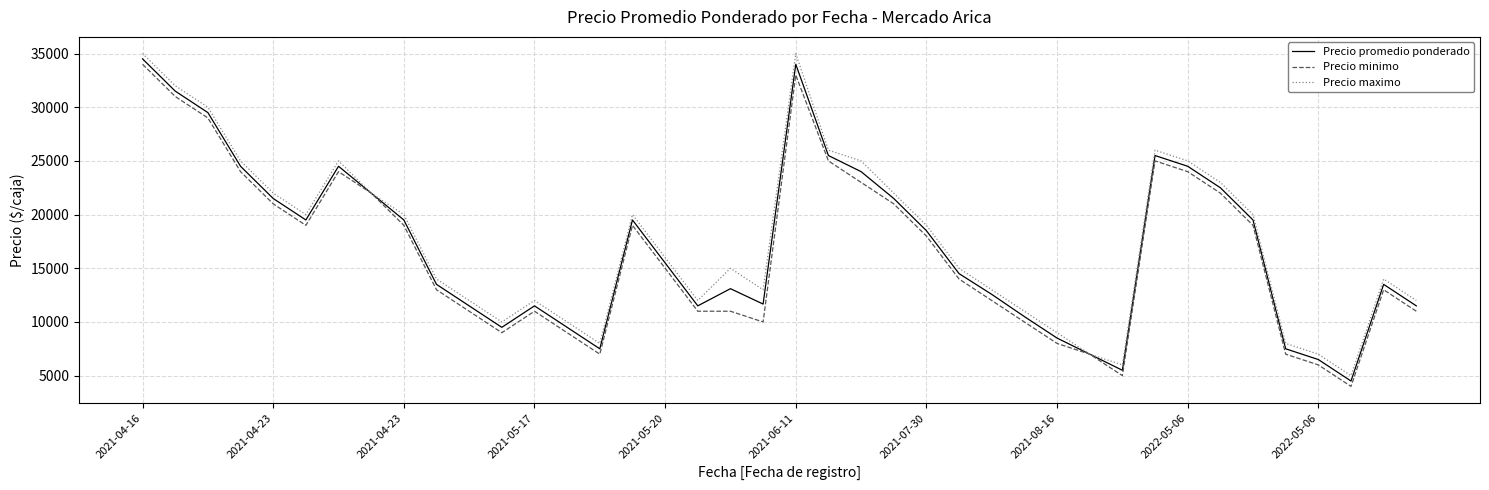

What is the lowest value of the Precio maximo series?

5000